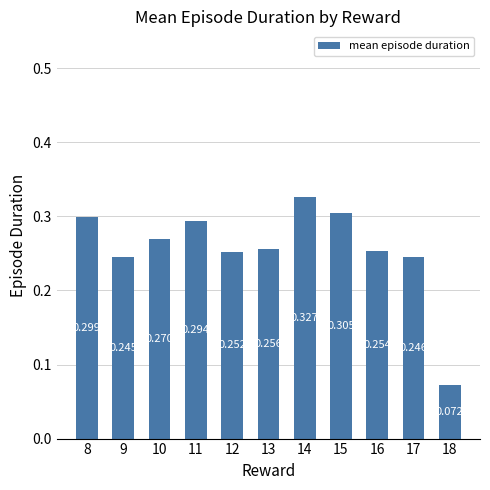

Count the number of categories in the chart.

11